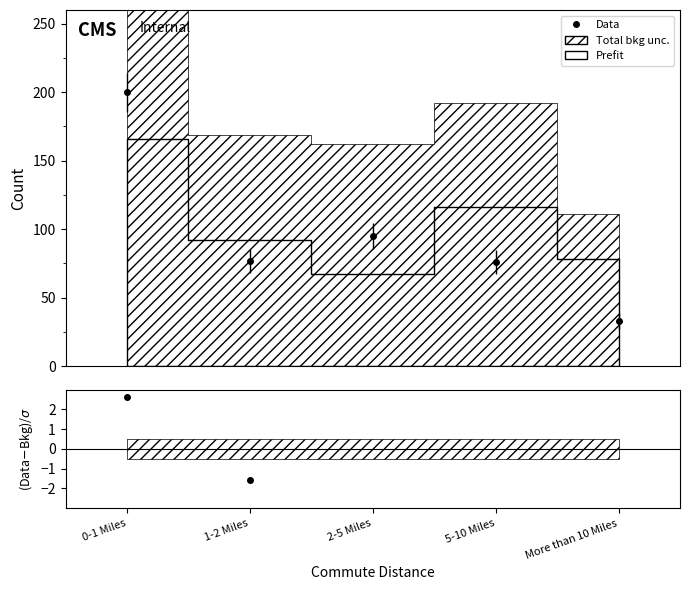

Reading right to left, transcribe all the data shown in this chart.

More than 10 Miles=33	5-10 Miles=76	2-5 Miles=95	1-2 Miles=77	0-1 Miles=200